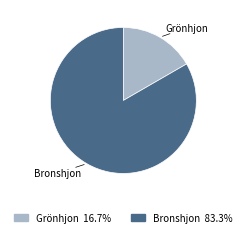

What is the ratio of the value at Bronshjon to the value at Grönhjon?

5.0